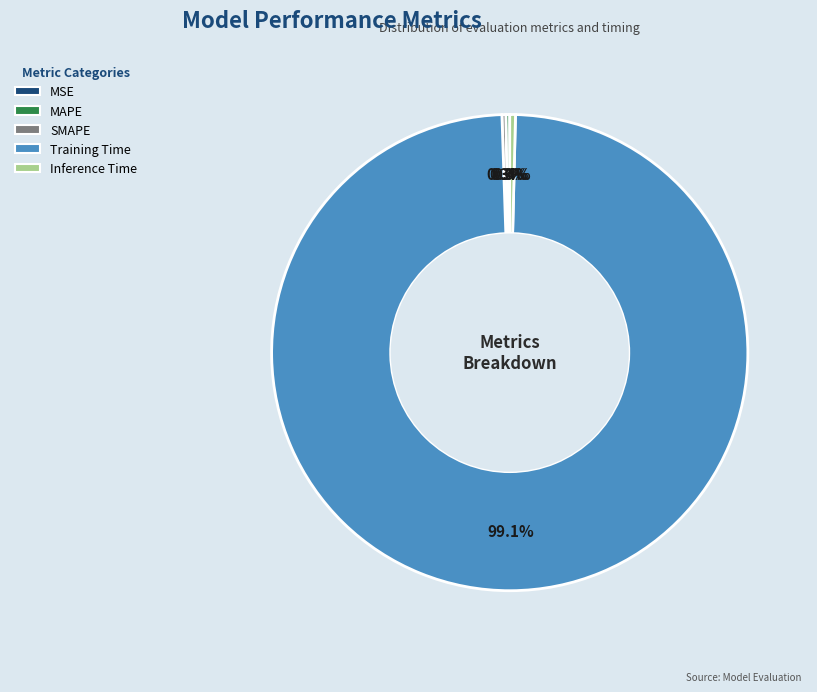

Does Training Time account for over 50% of the chart?

Yes